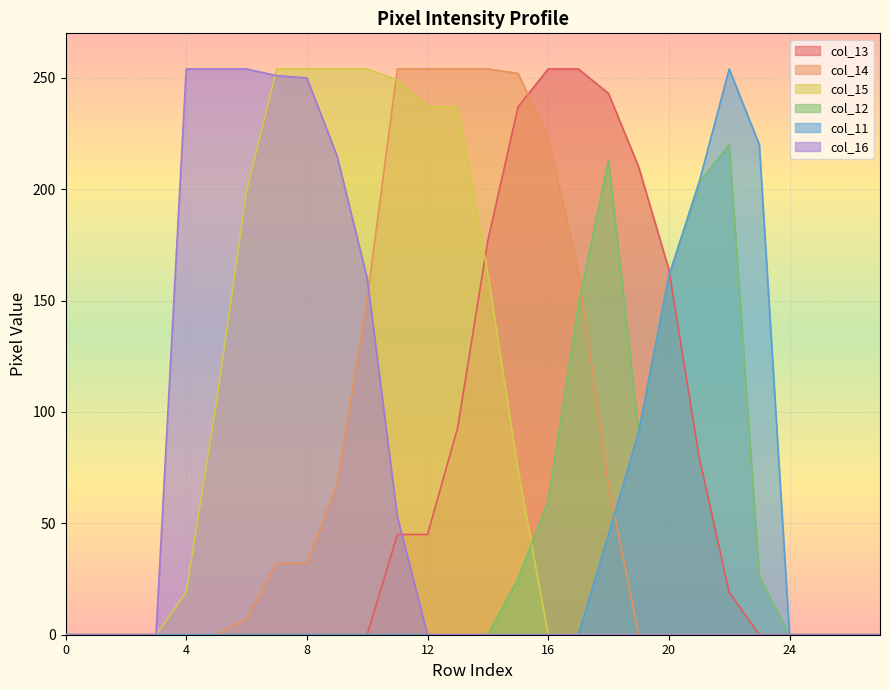

Is it true that col_11 equals 254 at 22?

True